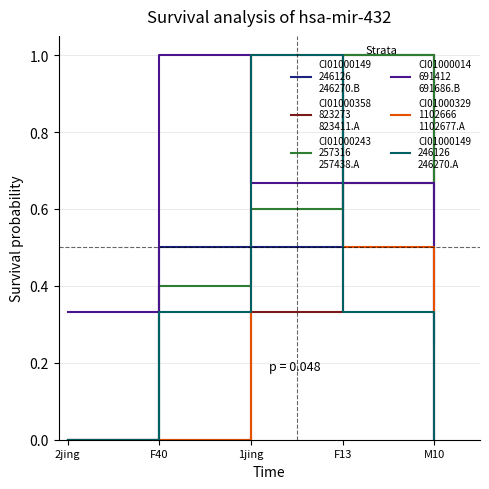

How many series are shown in this chart?

6